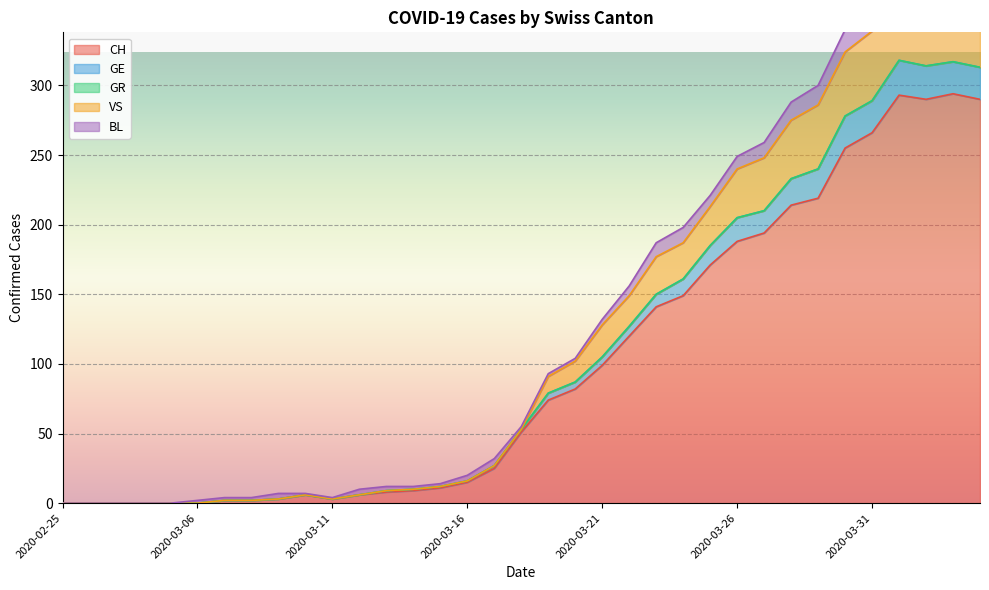

In CH, how many points are higher than both neighbors (excluding endpoints)?

3